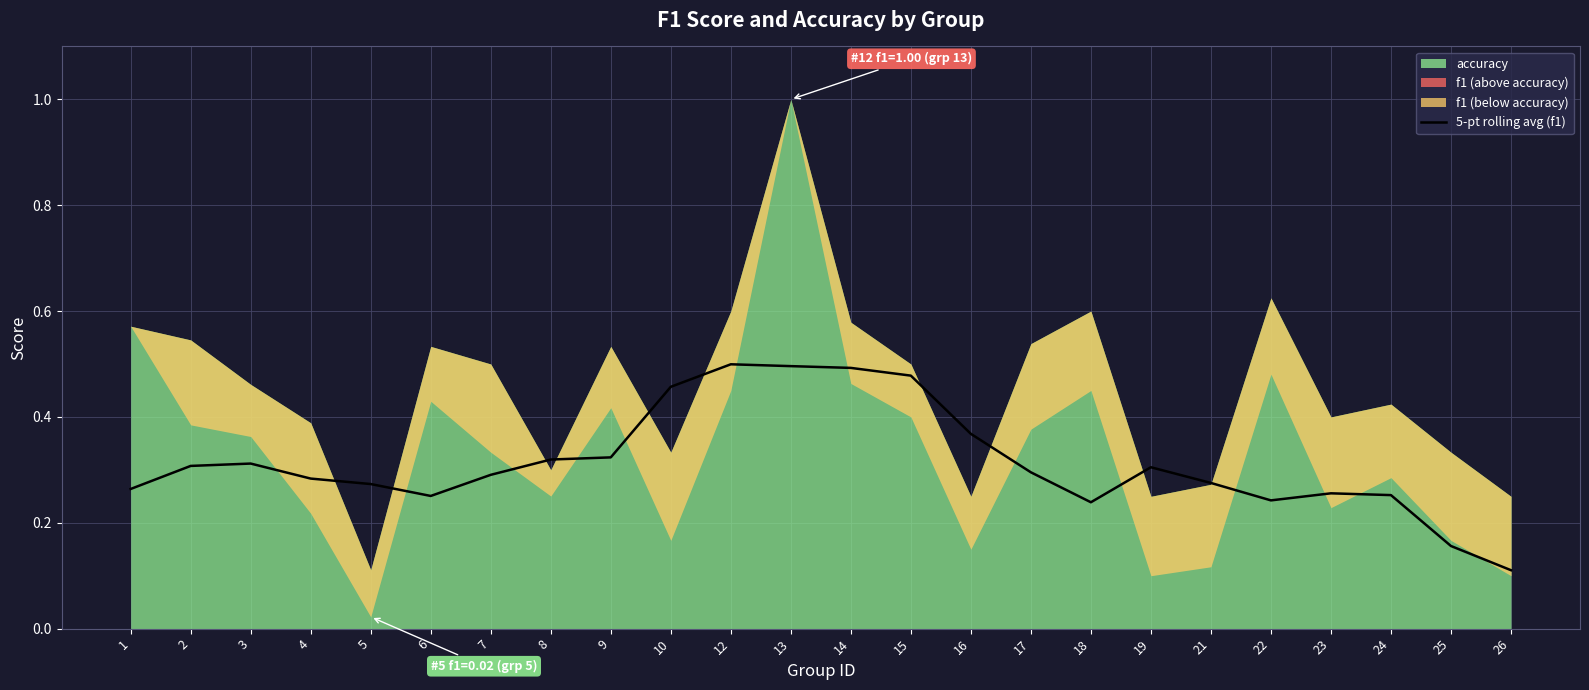

Where is 5-pt rolling avg (f1) nearest to the value 0?

26